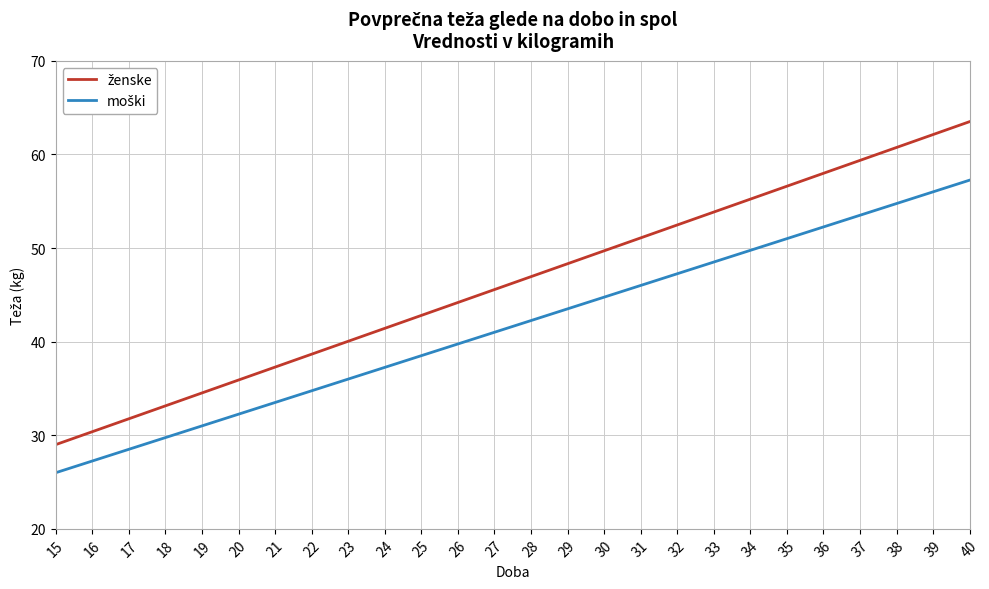

What is the greatest value displayed?

63.5